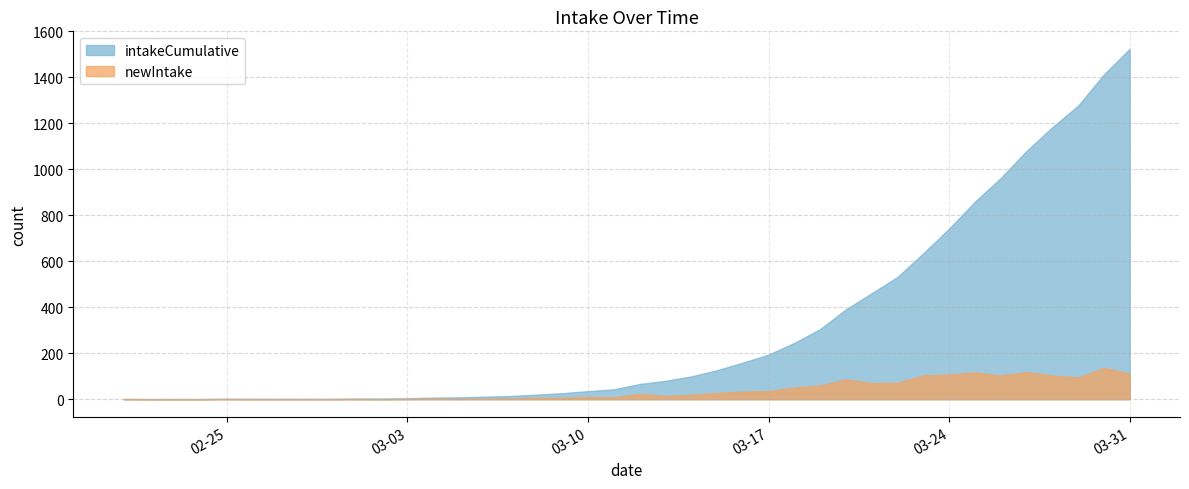

True or false: intakeCumulative and newIntake intersect in this chart.

False